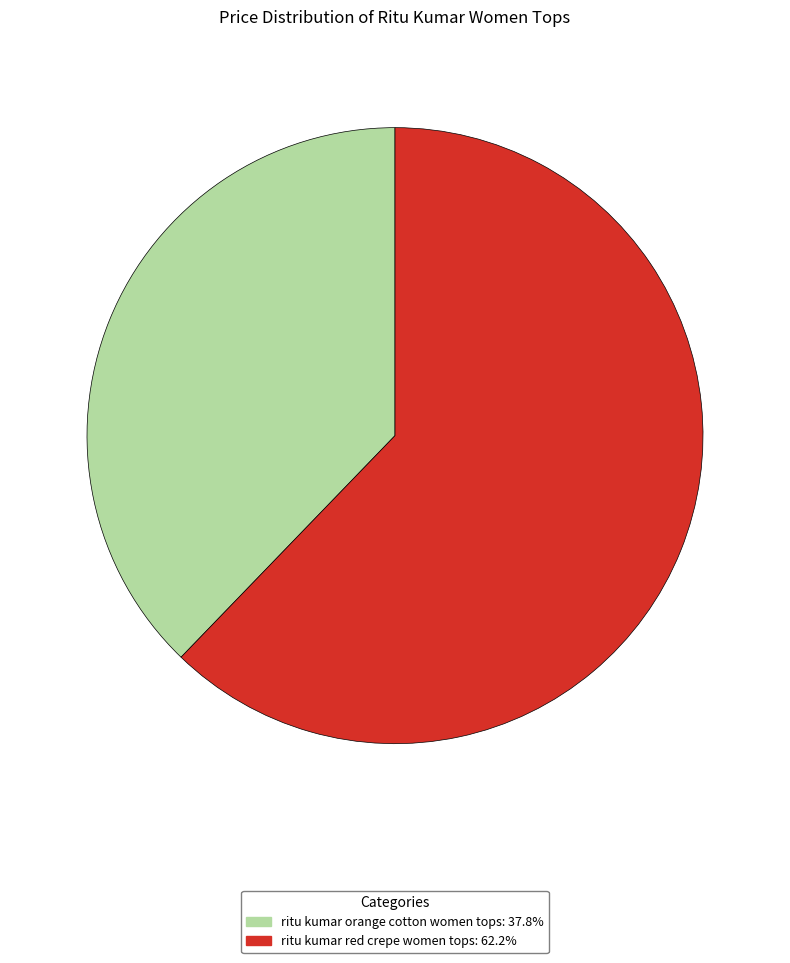

Approximately how many times larger is the value at ritu kumar red crepe women tops: 62.2% compared to ritu kumar orange cotton women tops: 37.8%?

1.6